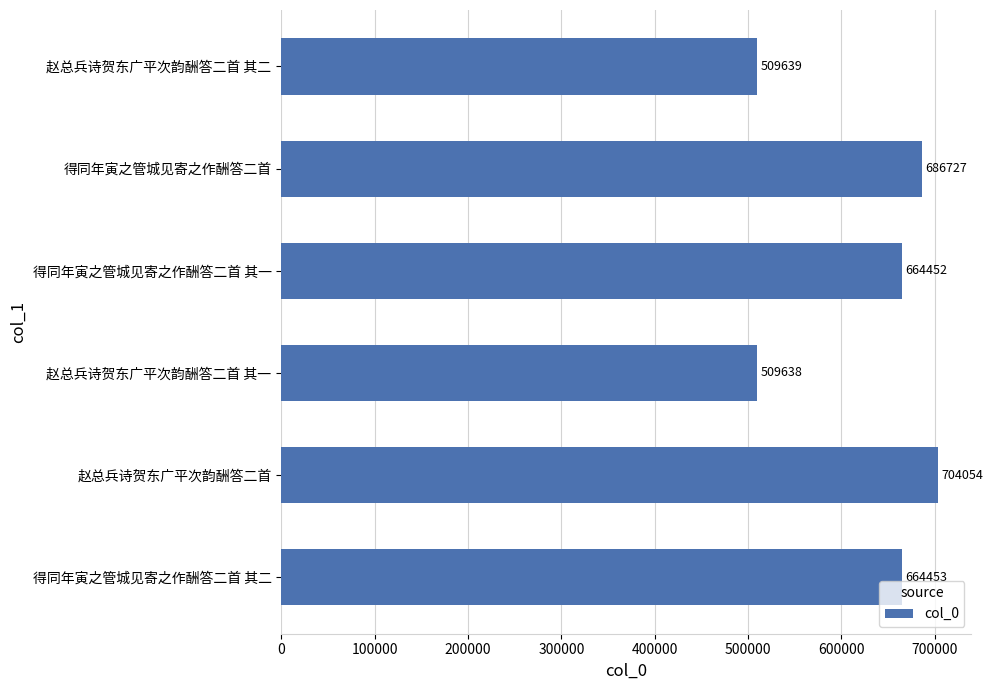

Rank the categories by value from lowest to highest.

赵总兵诗贺东广平次韵酬答二首 其一, 赵总兵诗贺东广平次韵酬答二首 其二, 得同年寅之管城见寄之作酬答二首 其一, 得同年寅之管城见寄之作酬答二首 其二, 得同年寅之管城见寄之作酬答二首, 赵总兵诗贺东广平次韵酬答二首